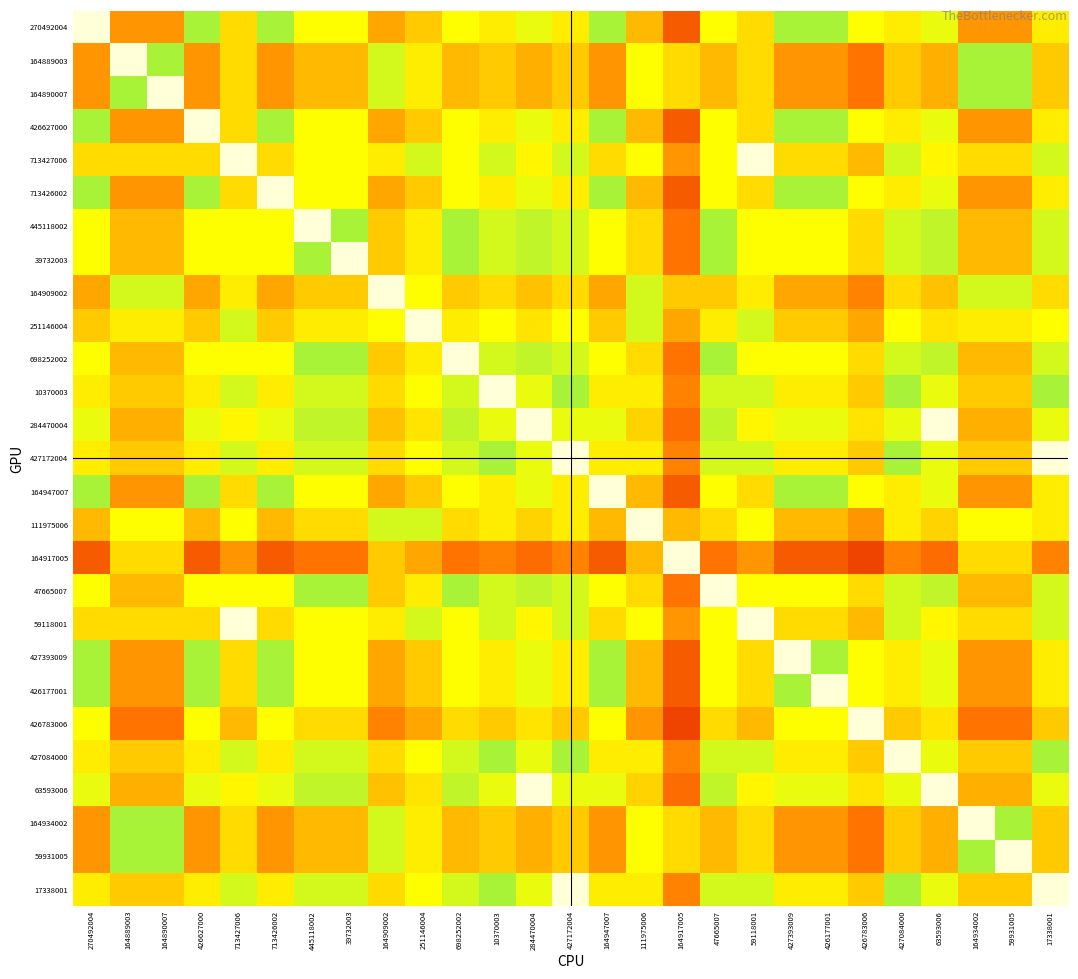

What is the difference between the highest and lowest values at 17338001?

0.7